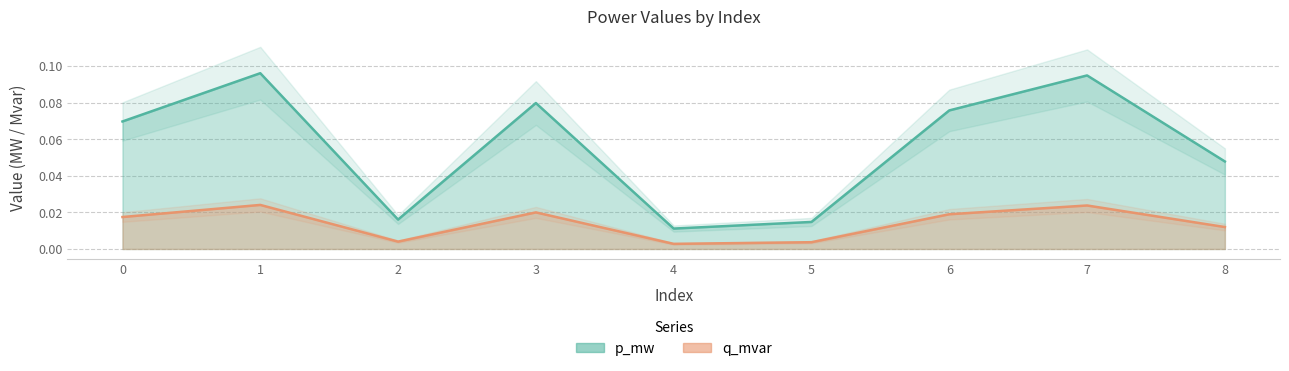

Is it true that q_mvar equals 0.0 at 7?

False